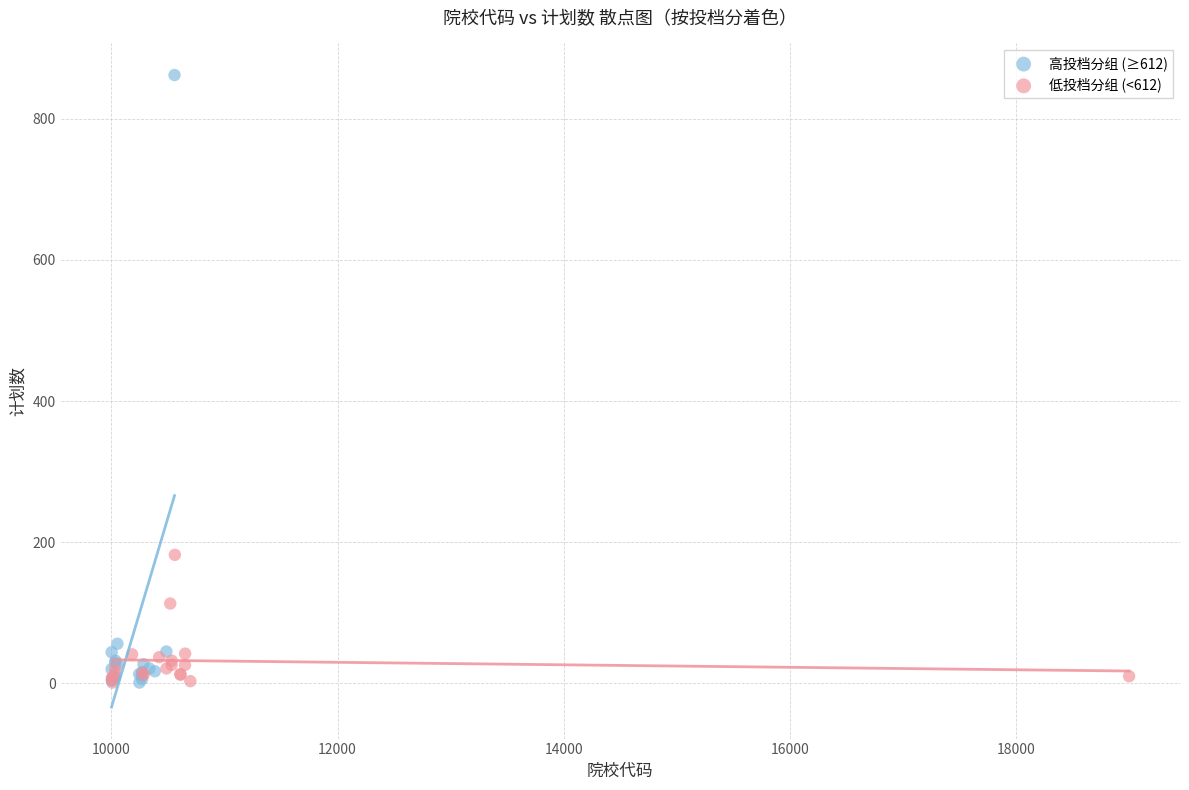

Which series has the largest Y range (max minus min)?

高投档分组 (≥612)